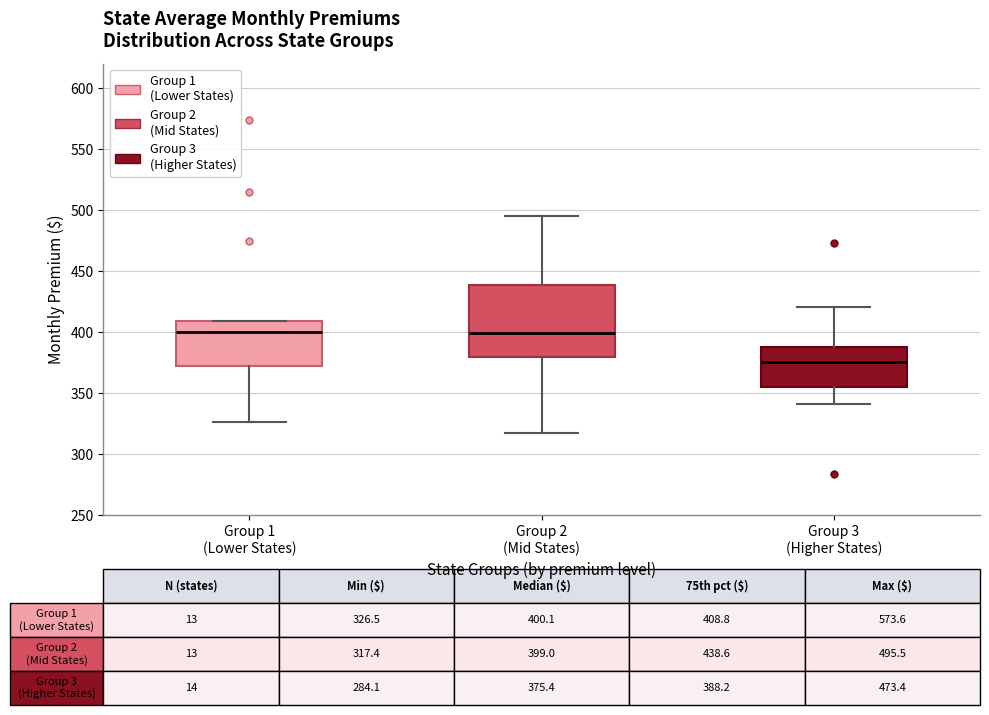

Which box's median line is the lowest?

Group 3 (Higher States)